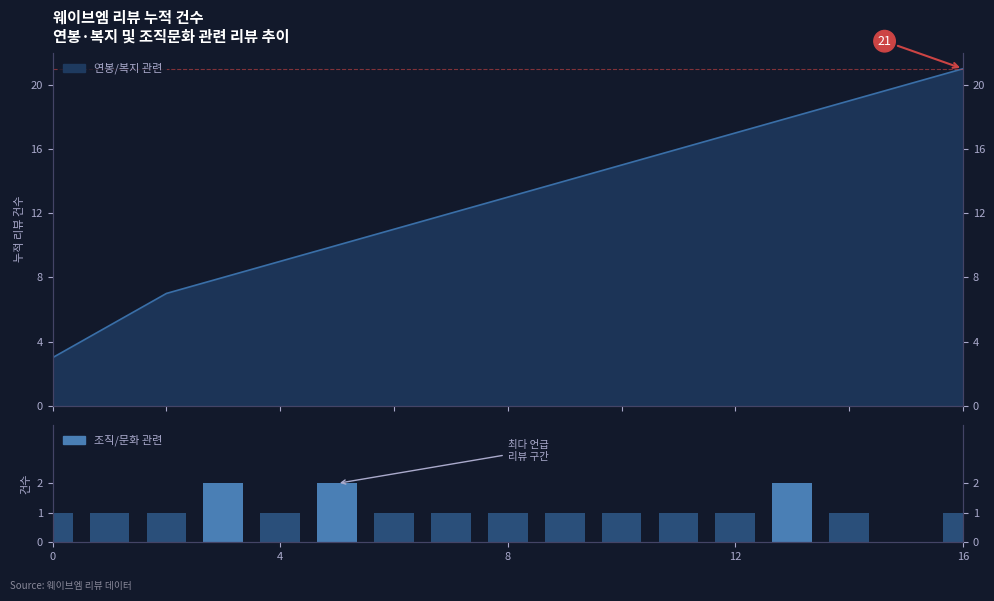

Reading left to right, transcribe all the data shown in this chart.

1	1	1	2	1	2	1	1	1	1	1	1	1	2	1	0	1